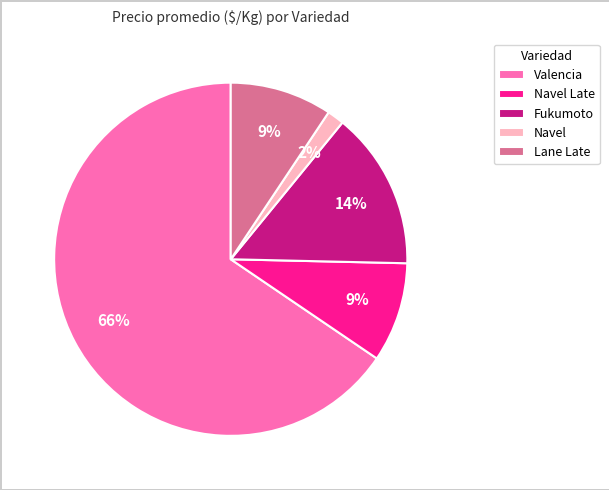

Is it true that Valencia is 66% of the pie?

True